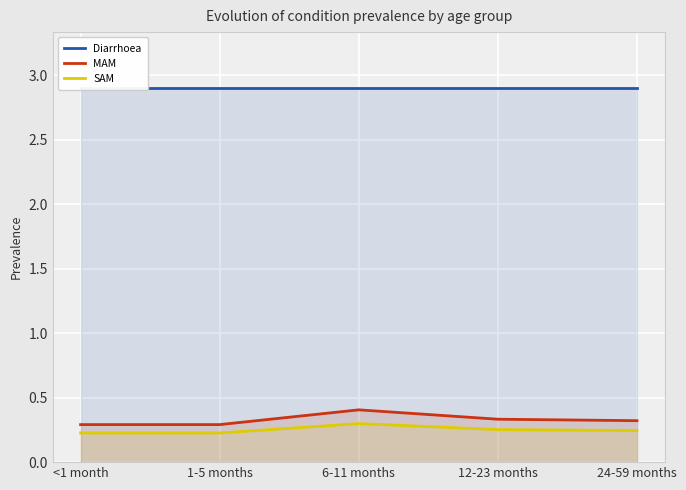

How many data points does each series have?

5